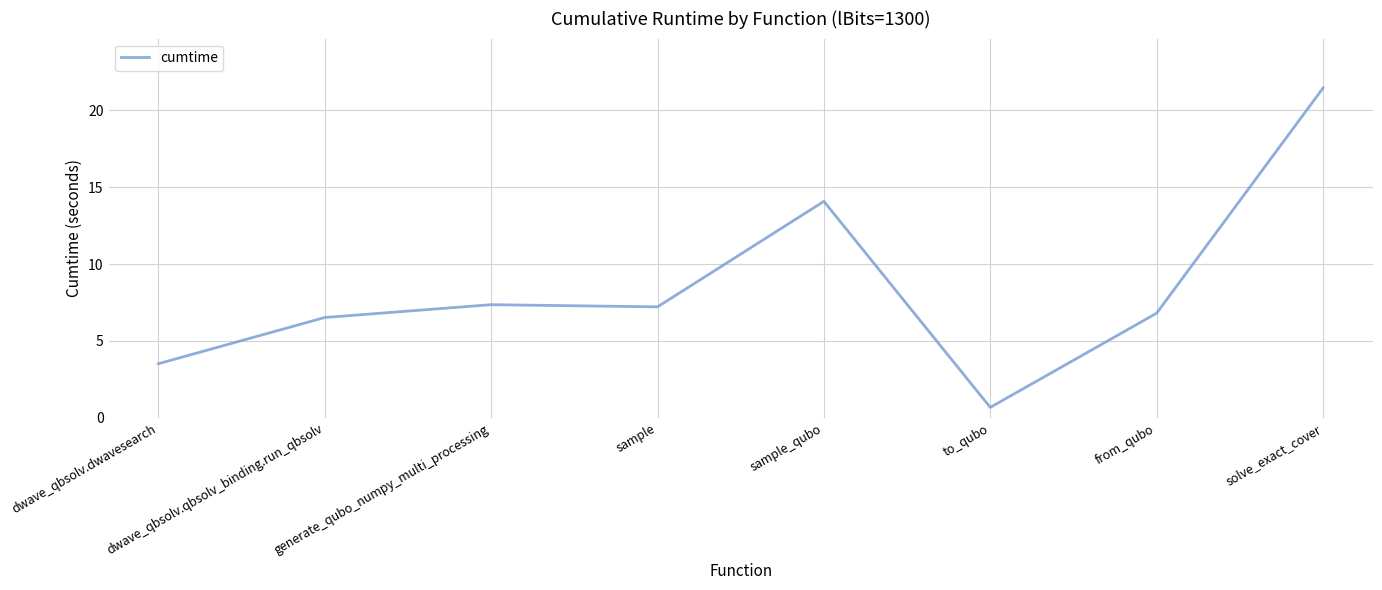

True or false: there are more than 0 points higher than both neighbors.

True